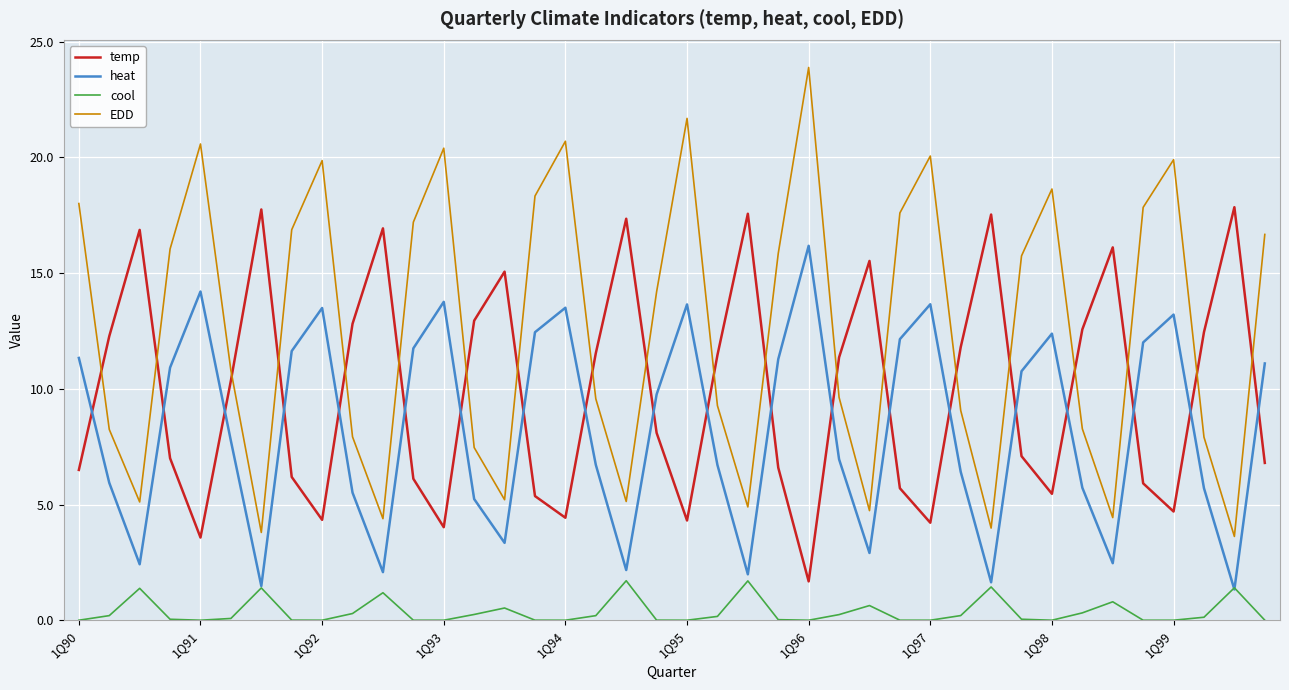

Which series has the widest spread of values?

EDD